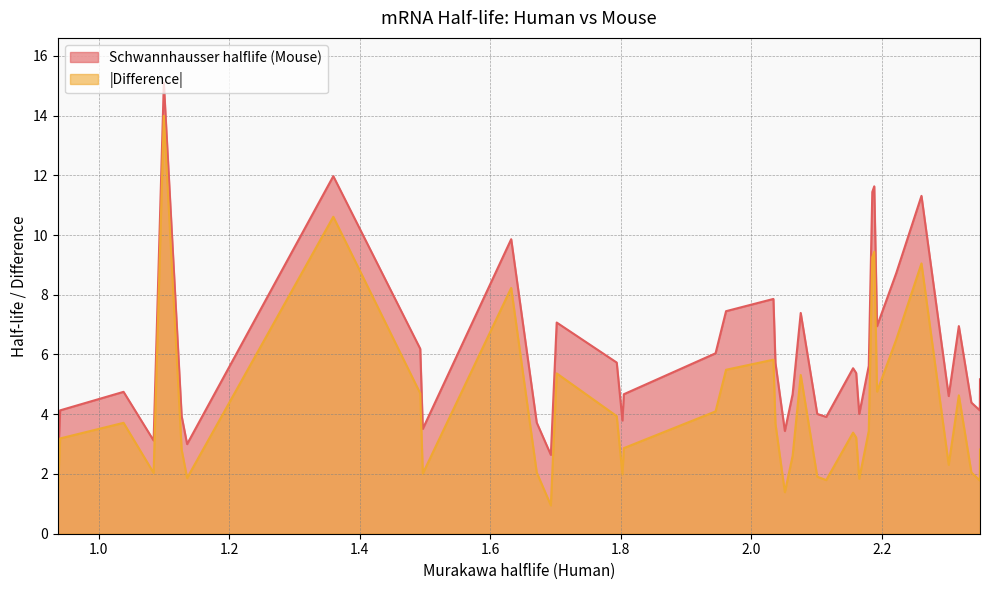

What is the maximum value for |Difference|?

14.0